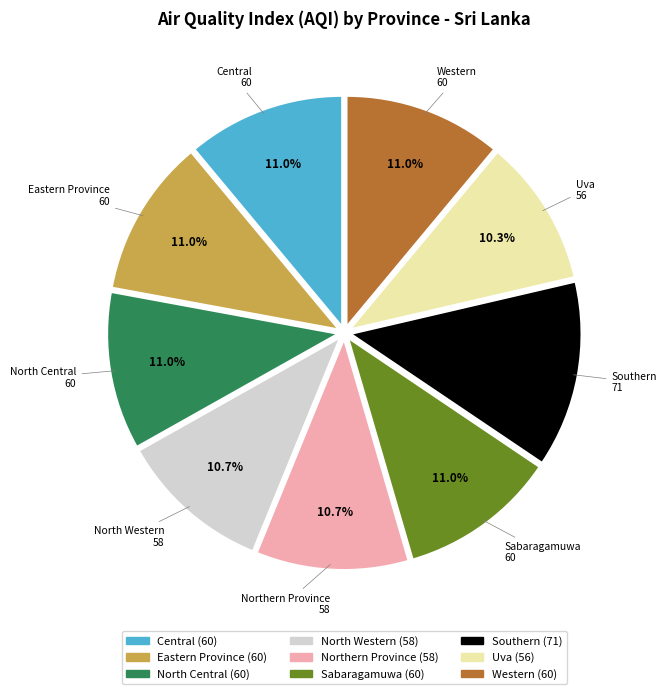

Approximately how many times larger is the value at Uva compared to Eastern Province?

0.9